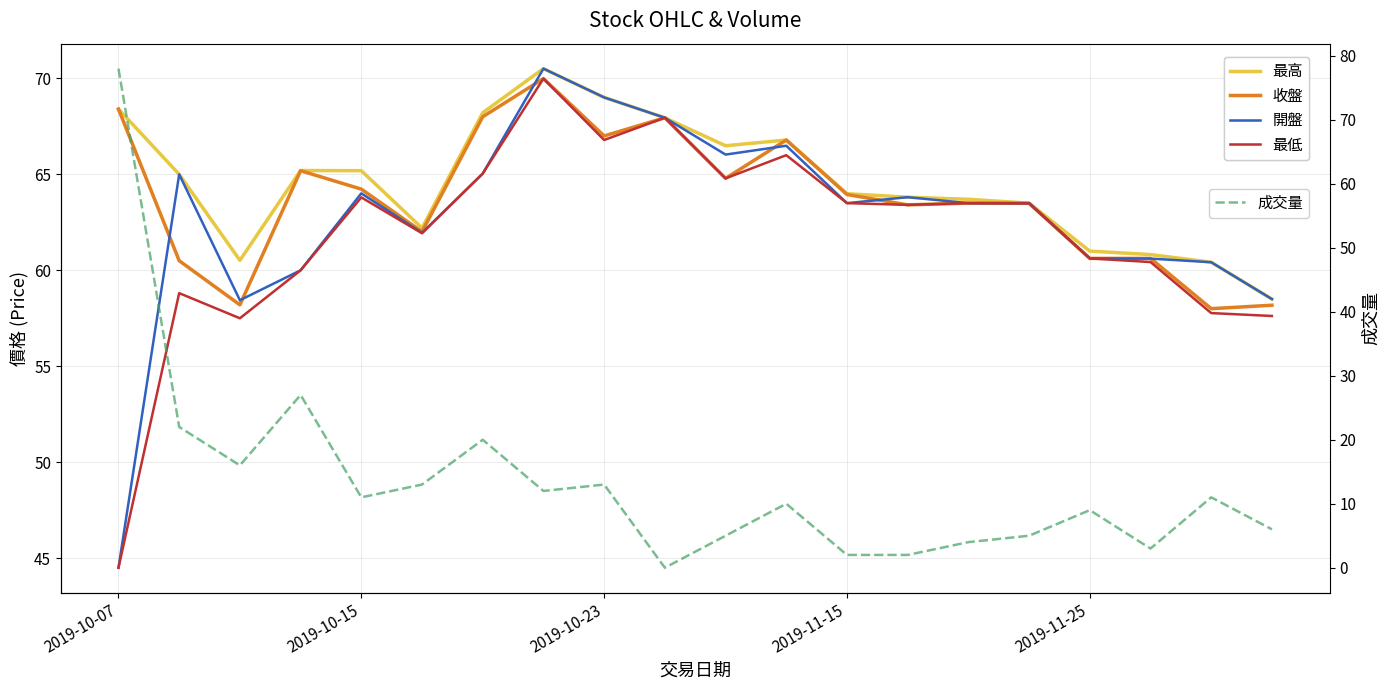

Which has a higher value, 13 or 18?

13